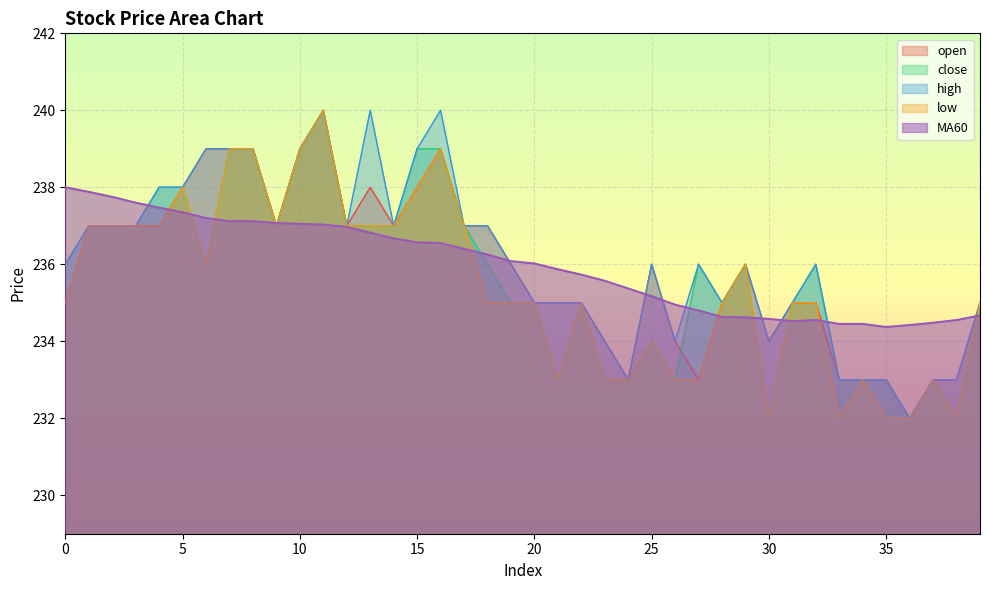

Count the low values in the range 233 to 237.

28